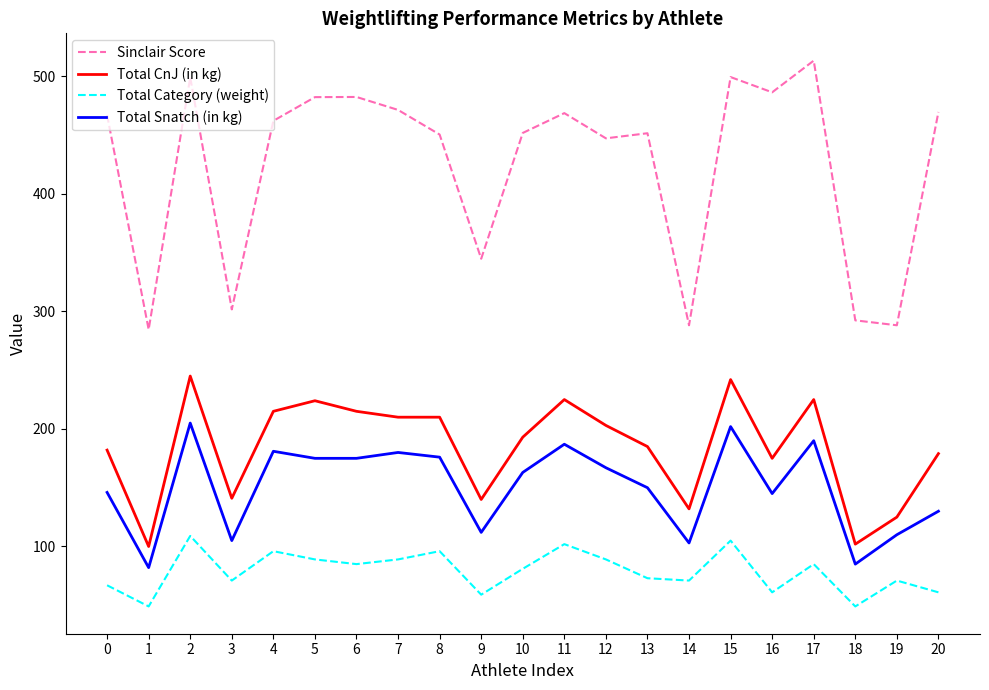

How many distinct data groups are displayed?

4